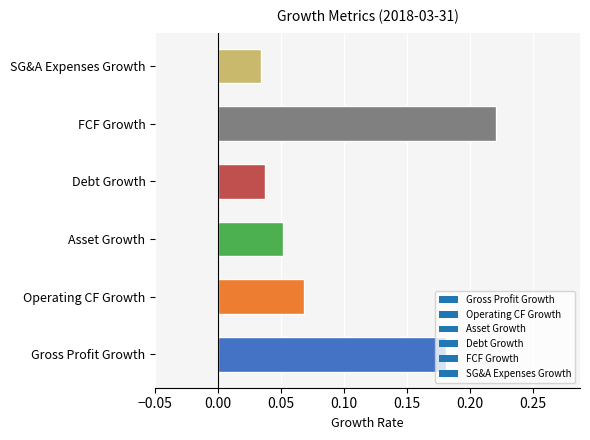

The value at SG&A Expenses Growth is 0.1. True or false?

False